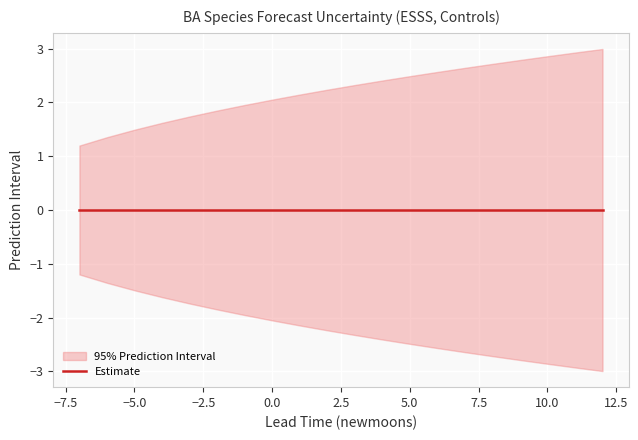

What is the minimum value for lower_pi?

-3.0